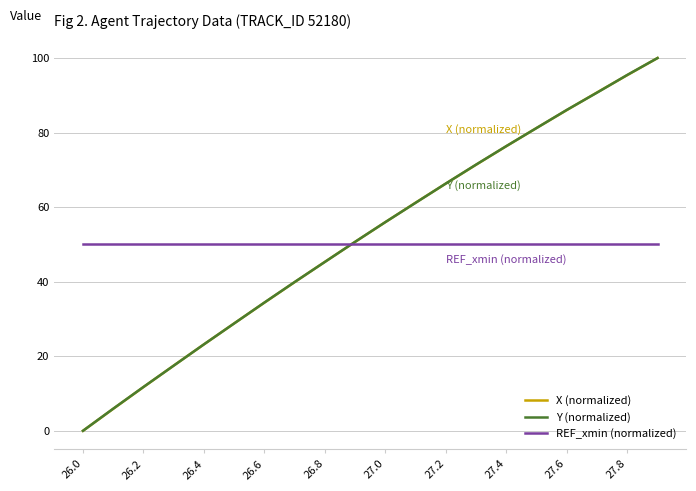

What is the greatest value displayed?

100.0